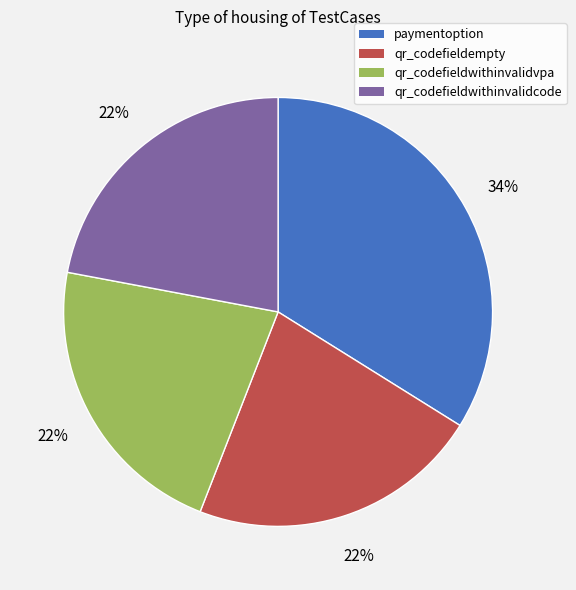

What percentage is the qr_codefieldwithinvalidcode slice, to the nearest percent?

22%